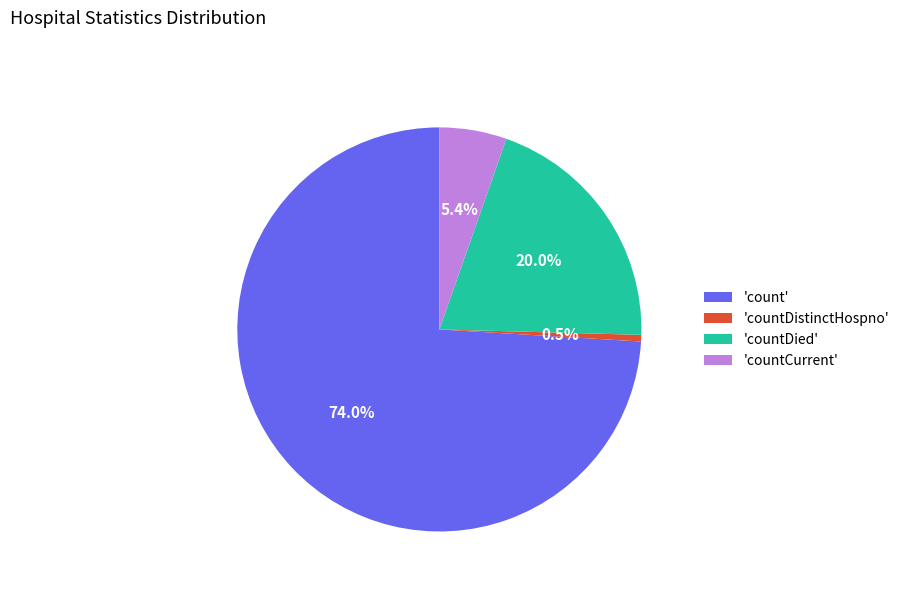

Rank the categories by value from lowest to highest.

'countDistinctHospno', 'countCurrent', 'countDied', 'count'